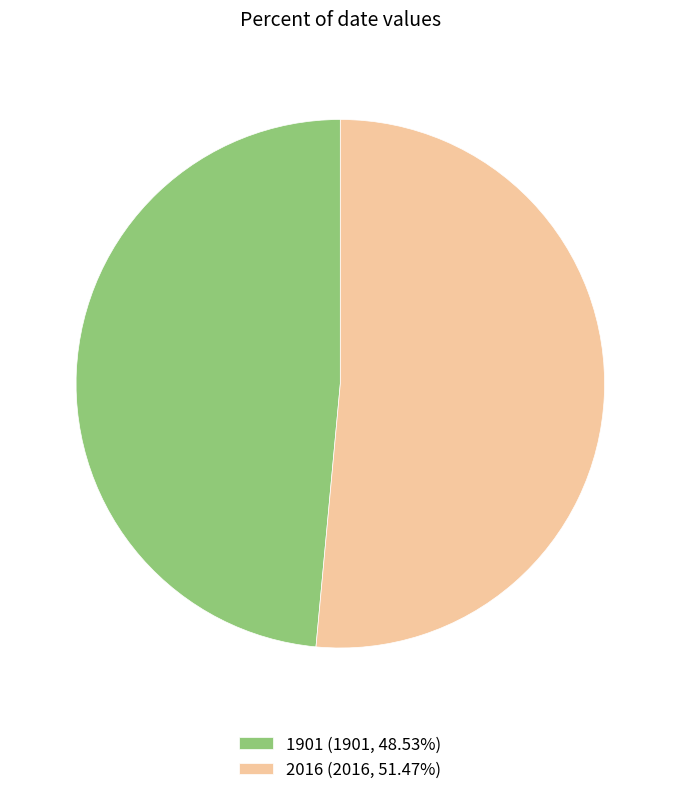

What is the ratio of the value at 2016 (2016, 51.47%) to the value at 1901 (1901, 48.53%)?

1.1